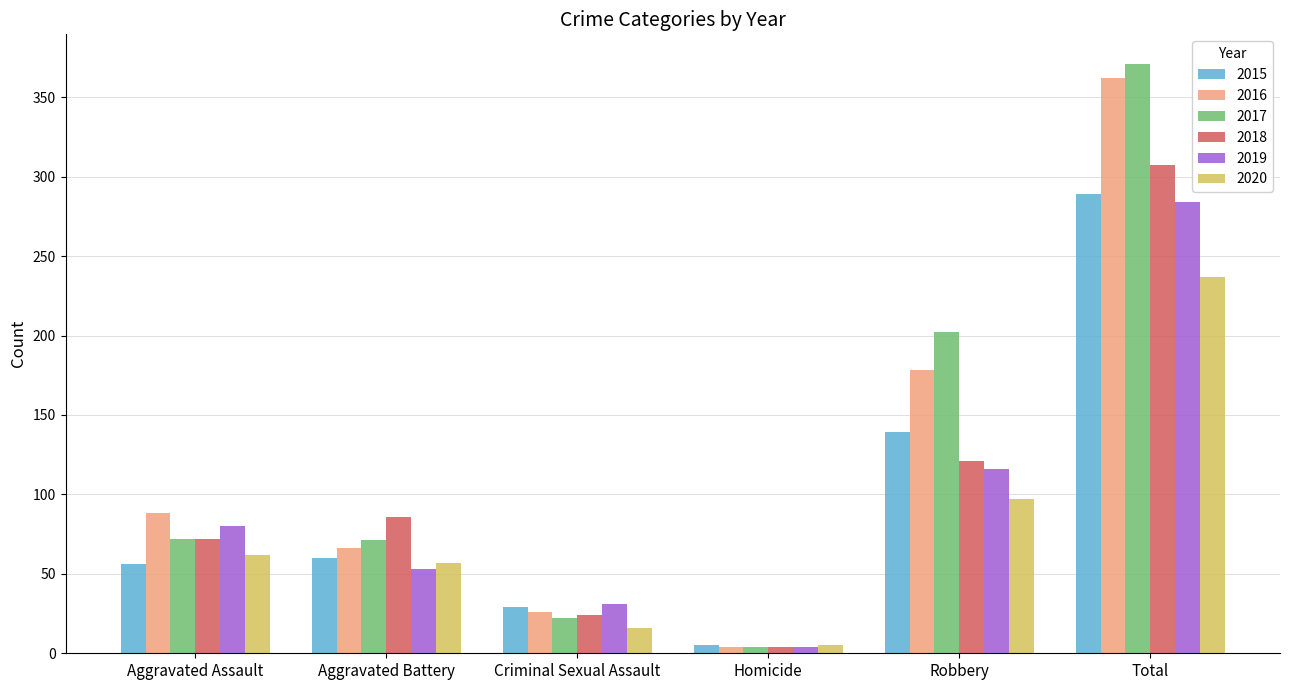

Is it true that 2020 equals 394 at Total?

False